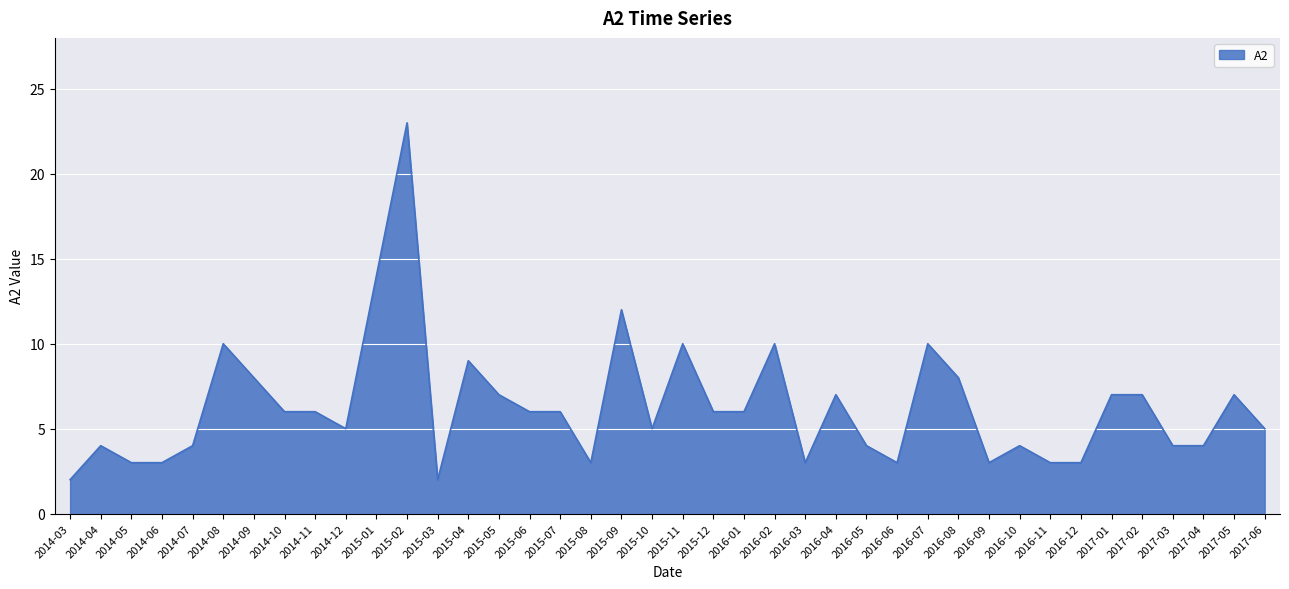

Which label corresponds to the largest value in the chart?

2015-02